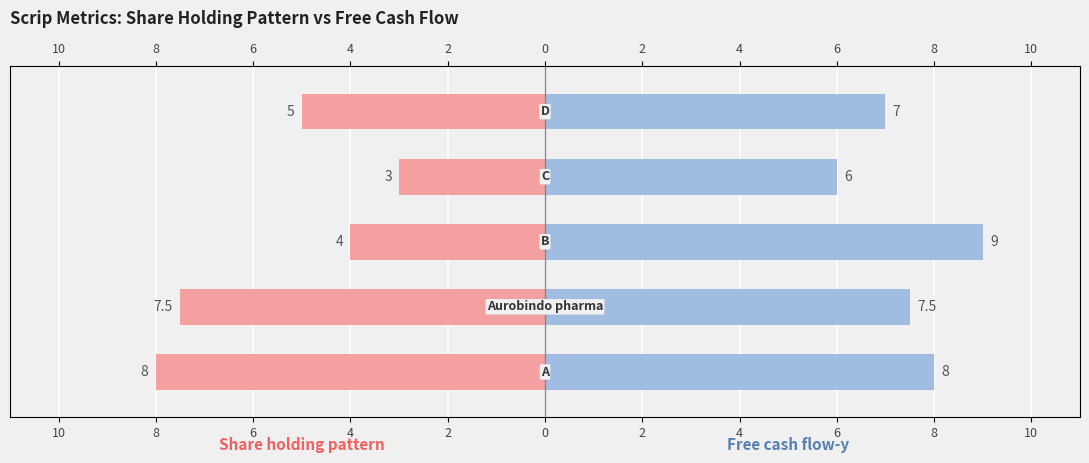

What is the difference between the maximum and minimum values in the Share holding pattern series?

5.0